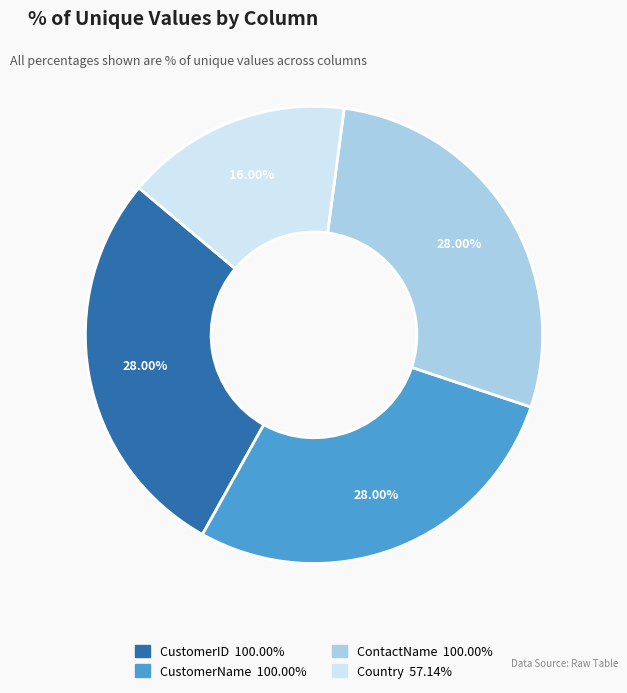

How many slices are in this pie chart?

4